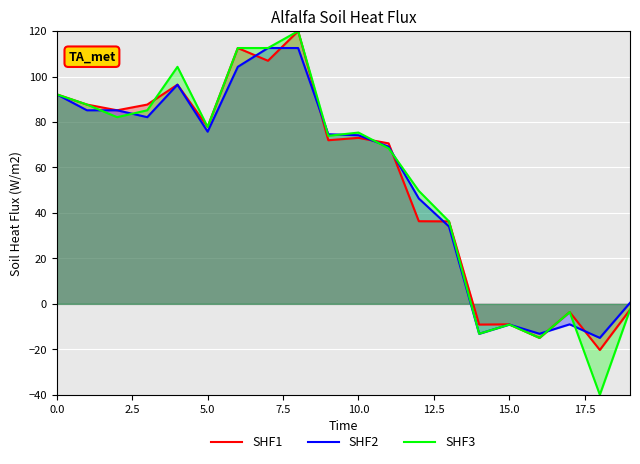

Reading left to right, list all the values displayed in this chart.

SHF1: 92.2	87.7	85.2	87.7	96.4	77.9	112.6	107.0	120.0	72.0	73.0	70.6	36.4	36.3	-9.1	-9.0	-15.0	-3.6	-20.3	-2.6
SHF2: 92.2	85.2	85.2	82.1	96.4	75.8	104.3	112.6	112.6	74.6	74.2	69.2	46.4	34.0	-13.2	-9.1	-13.2	-9.0	-15.0	0.5
SHF3: 92.2	87.7	82.1	85.2	104.3	77.9	112.6	112.6	120.0	73.9	75.4	68.4	49.7	36.3	-13.2	-9.1	-15.0	-3.6	-40.0	-2.6